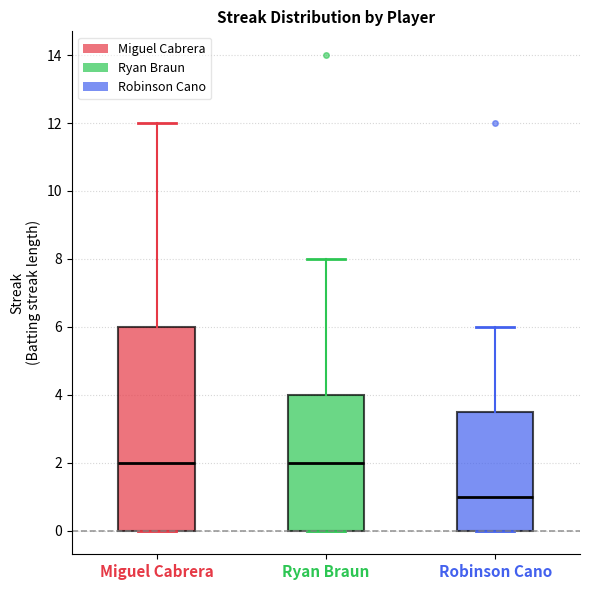

Reading left to right, read every box against the y-axis: the position of its median line, the range the box covers, and the ends of its whiskers. The values are not printed on the chart, so give them approximately, as read against the axis.

Miguel Cabrera: median 2.0, box 0.0 to 6.0, whiskers 0.0 to 12.0
Ryan Braun: median 2.0, box 0.0 to 4.0, whiskers 0.0 to 8.0
Robinson Cano: median 1.0, box 0.0 to 3.6, whiskers 0.0 to 6.0